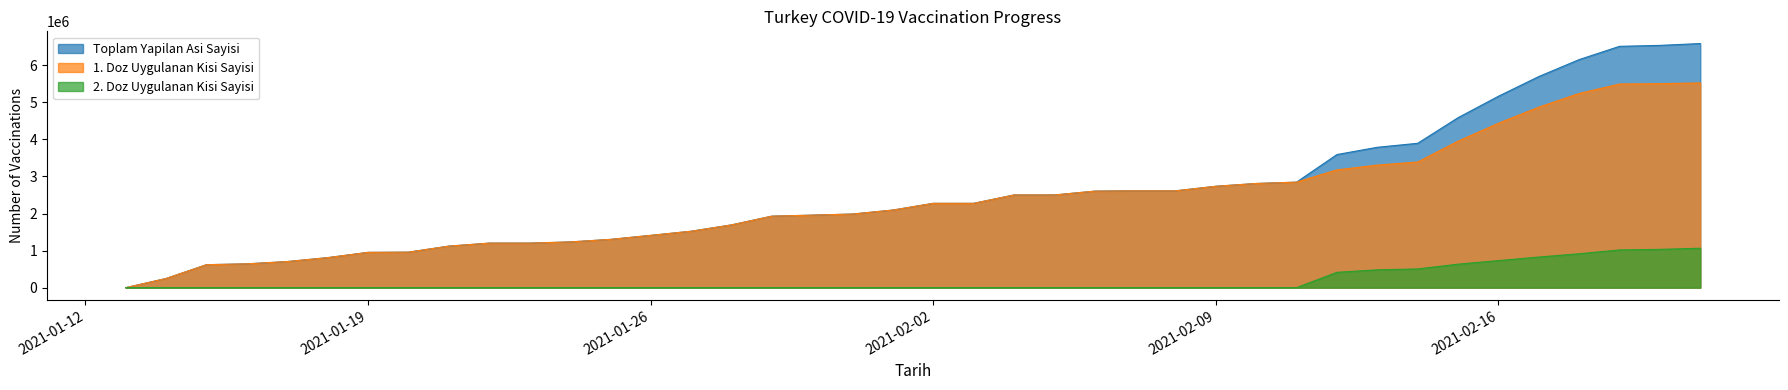

Rank the series at 2021-02-03 from lowest to highest value.

2. Doz Uygulanan Kisi Sayisi, Toplam Yapilan Asi Sayisi, 1. Doz Uygulanan Kisi Sayisi